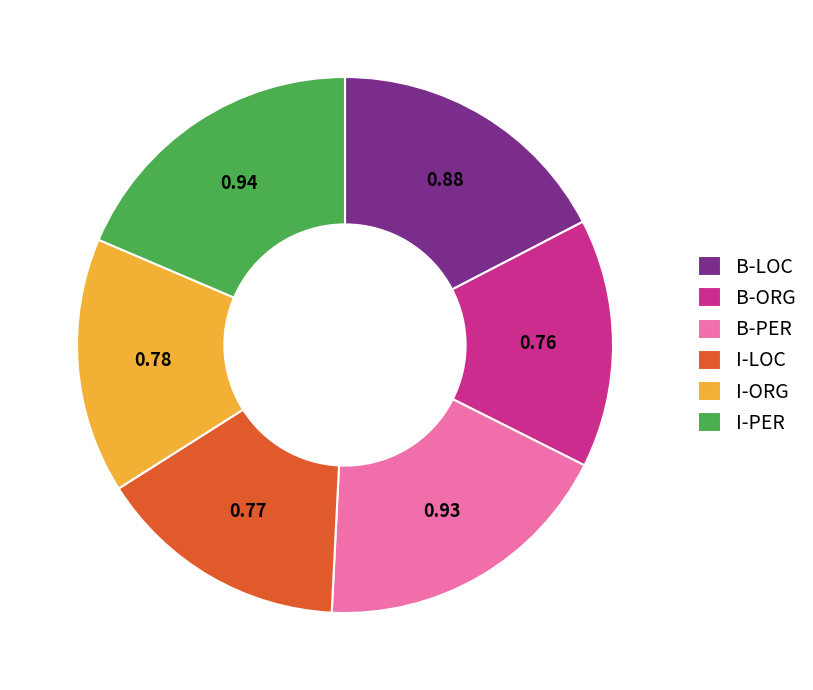

Between B-LOC and B-PER, which is larger?

B-PER